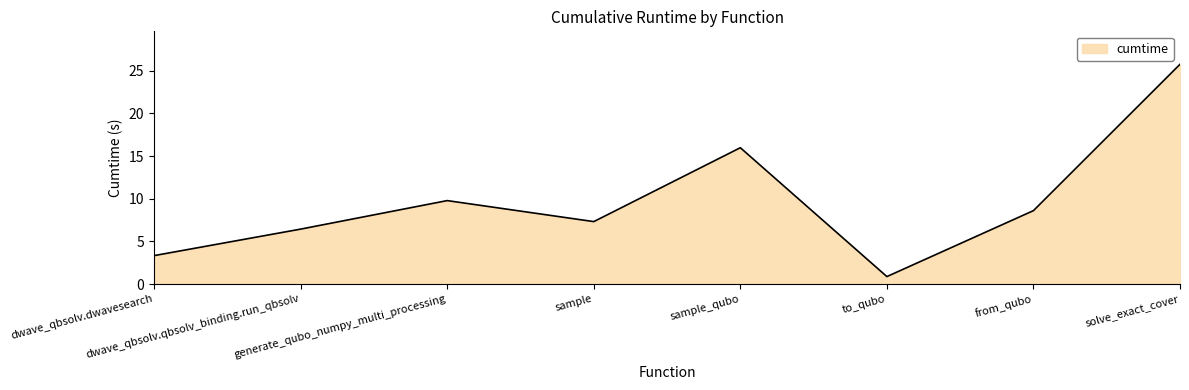

What is the sum of all values?

78.1